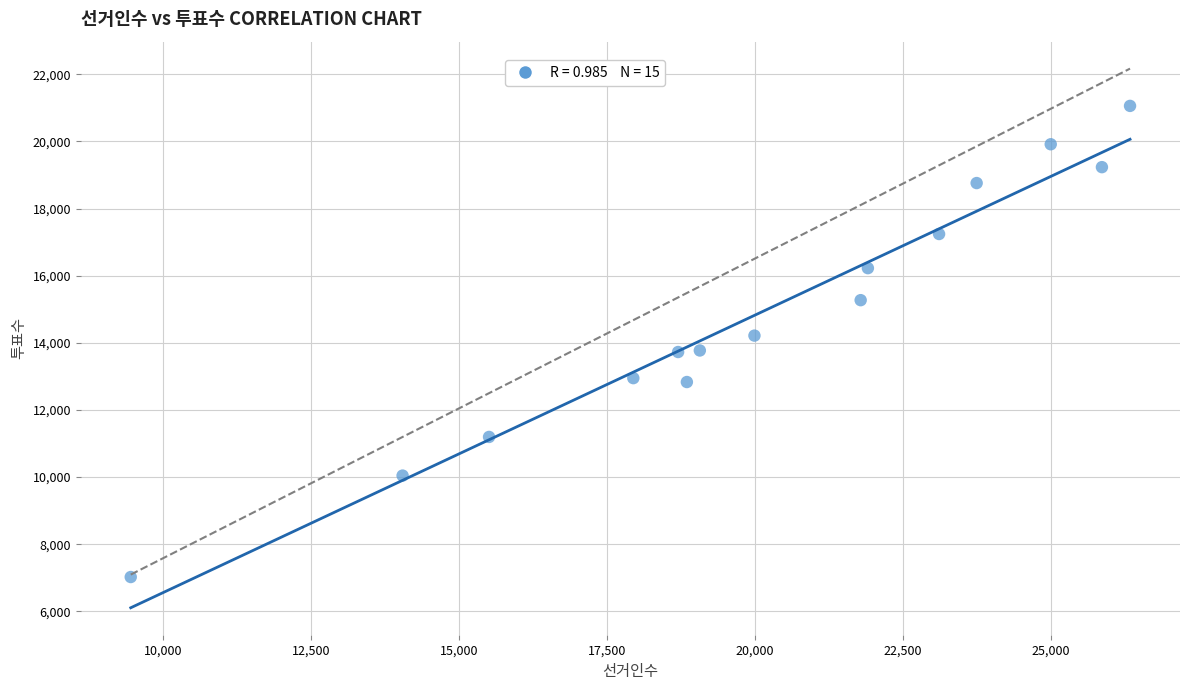

What is the range of X values (max minus min)?

16887